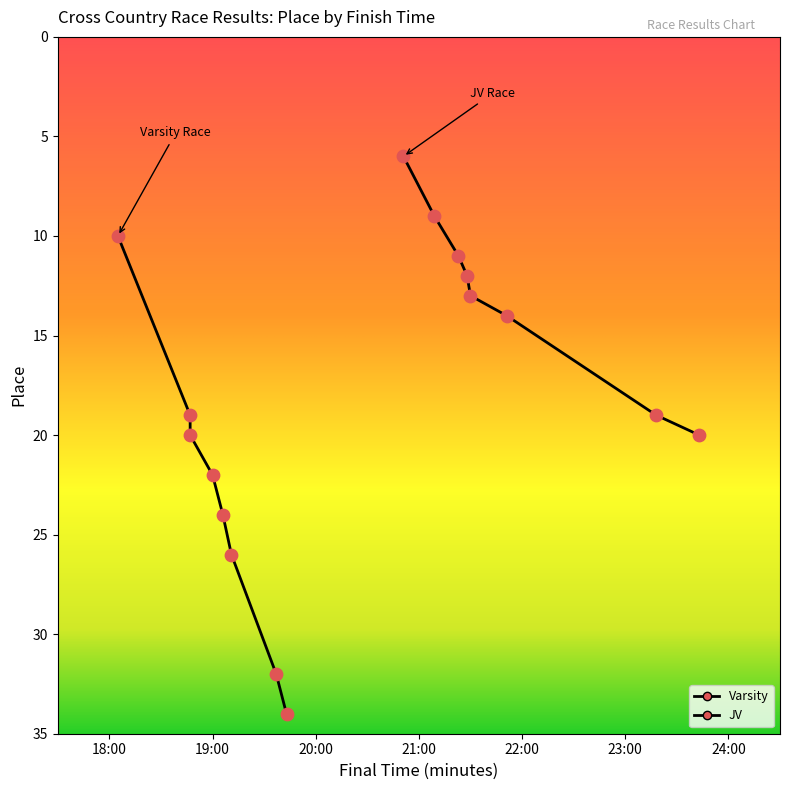

Which series has the largest Y range (max minus min)?

Varsity